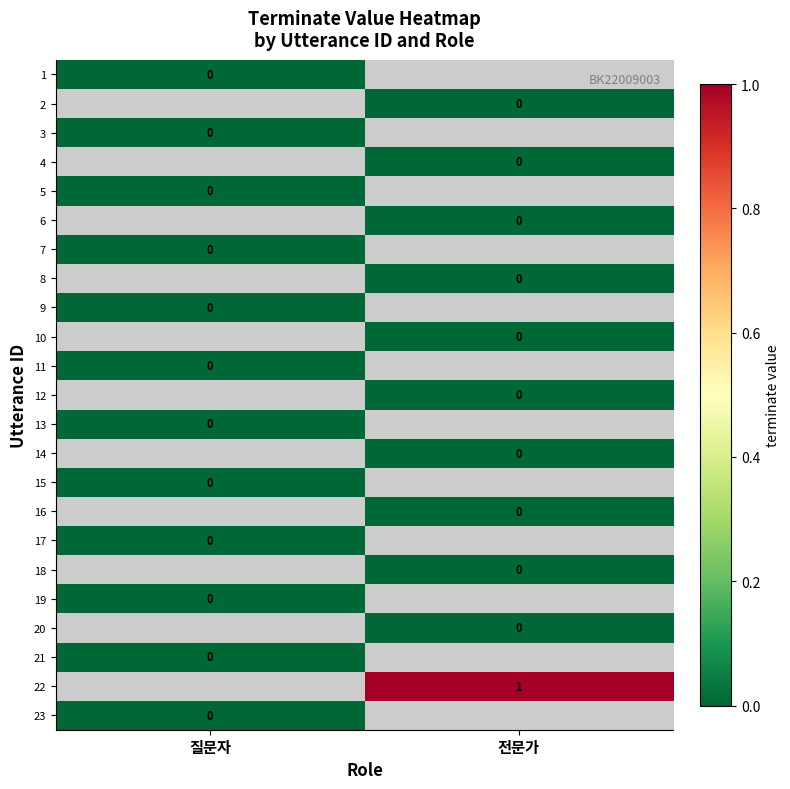

Is it true that 22 equals 0 at 전문가?

False